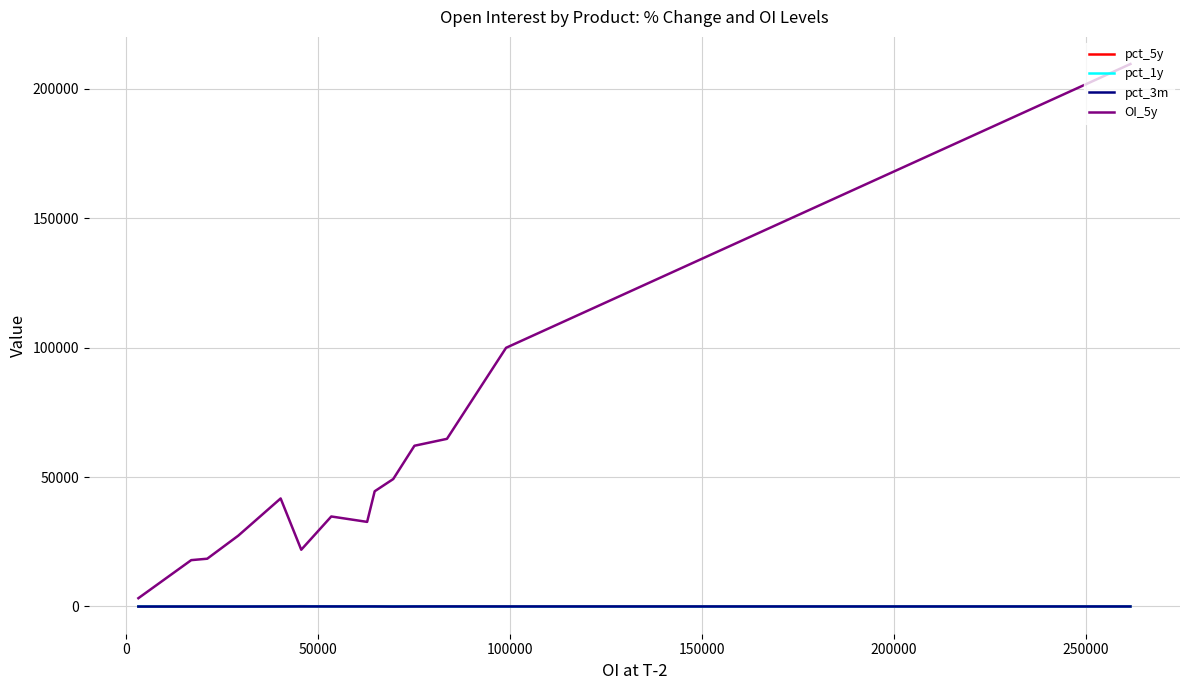

How many lines are shown in the chart?

4